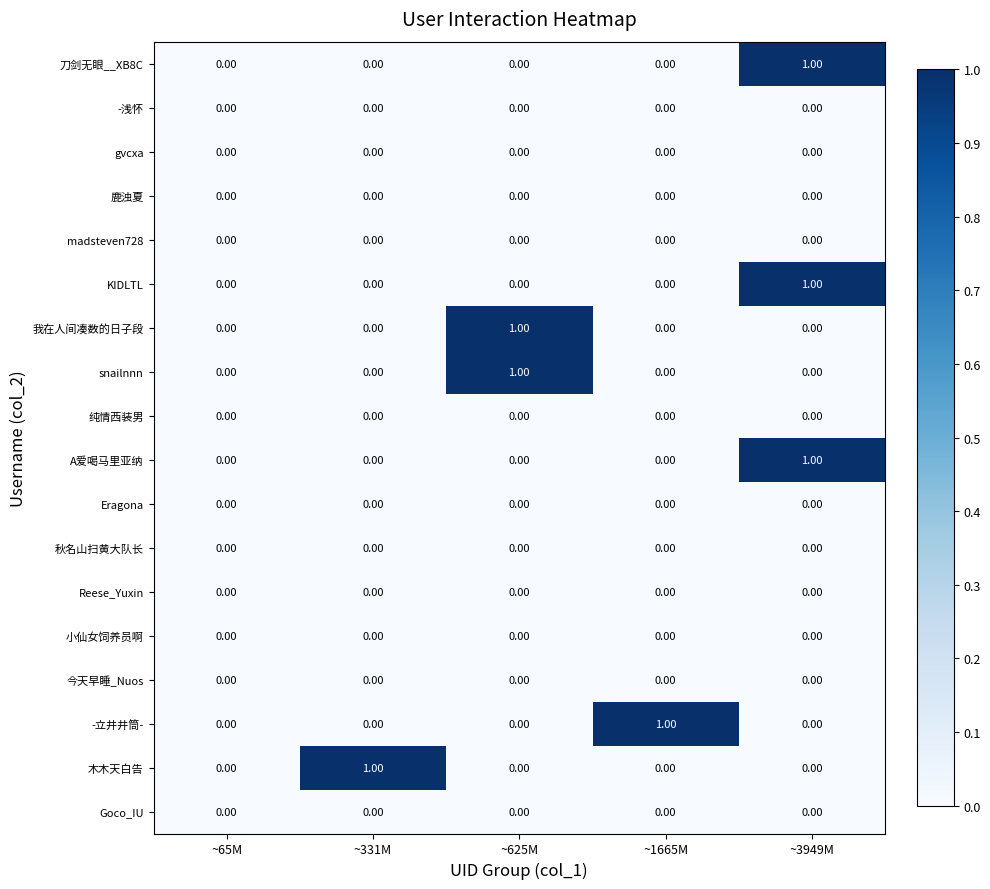

At which category is the sum across all series the highest?

~3949M